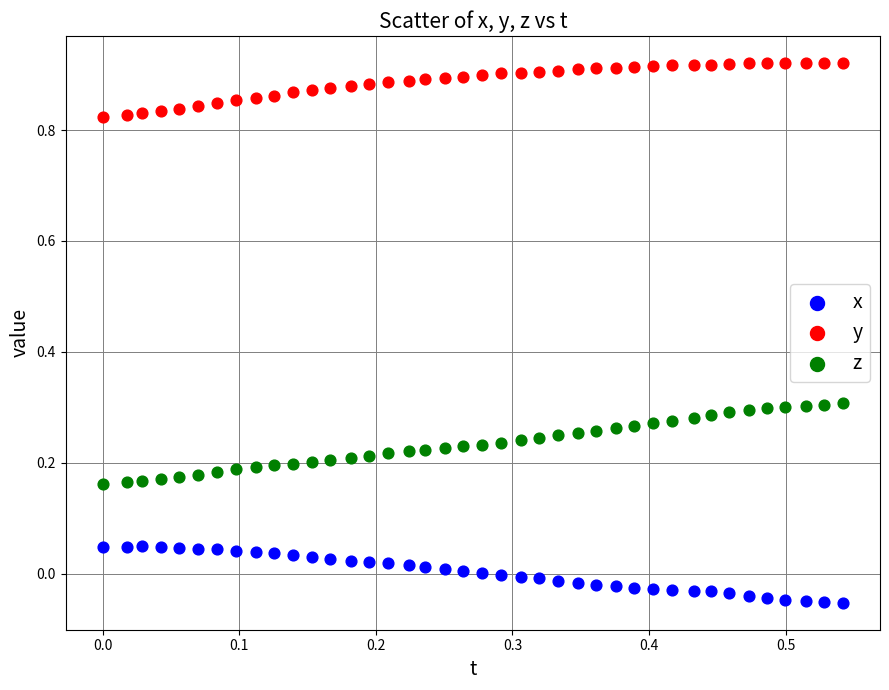

Across all data points, what is the range of Y values (max minus min)?

1.0